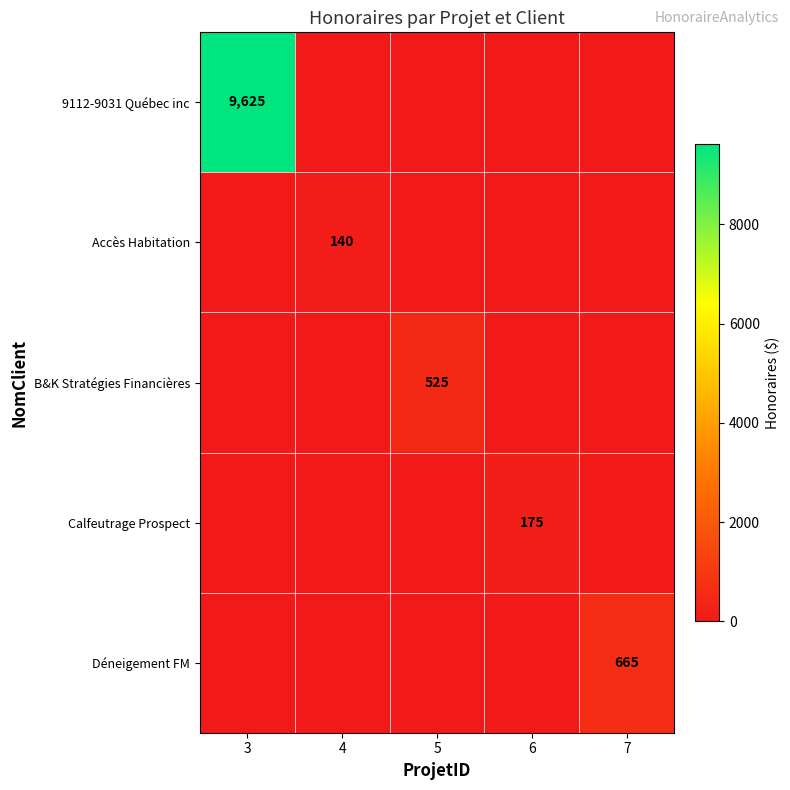

The 9112-9031 Québec inc series shows 9625 at 3. True or false?

True